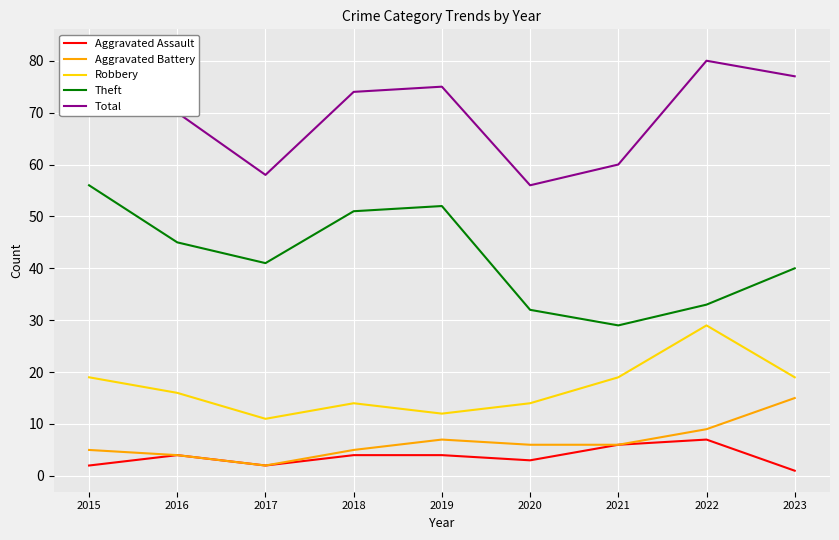

Between 2021 and 2020, which is larger?

2021